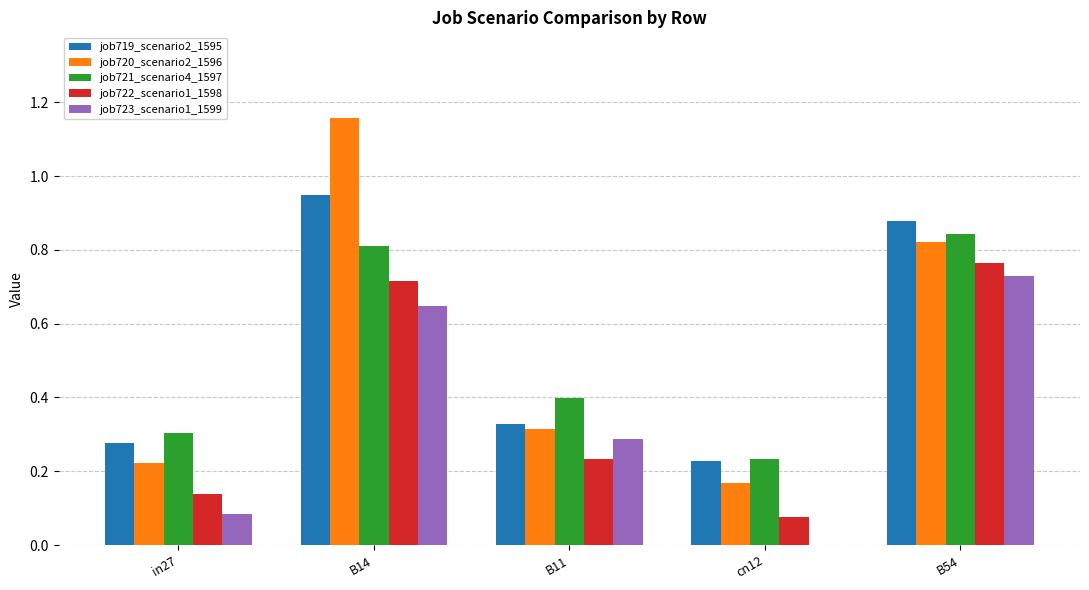

What is the sum of all job721_scenario4_1597 values?

2.6